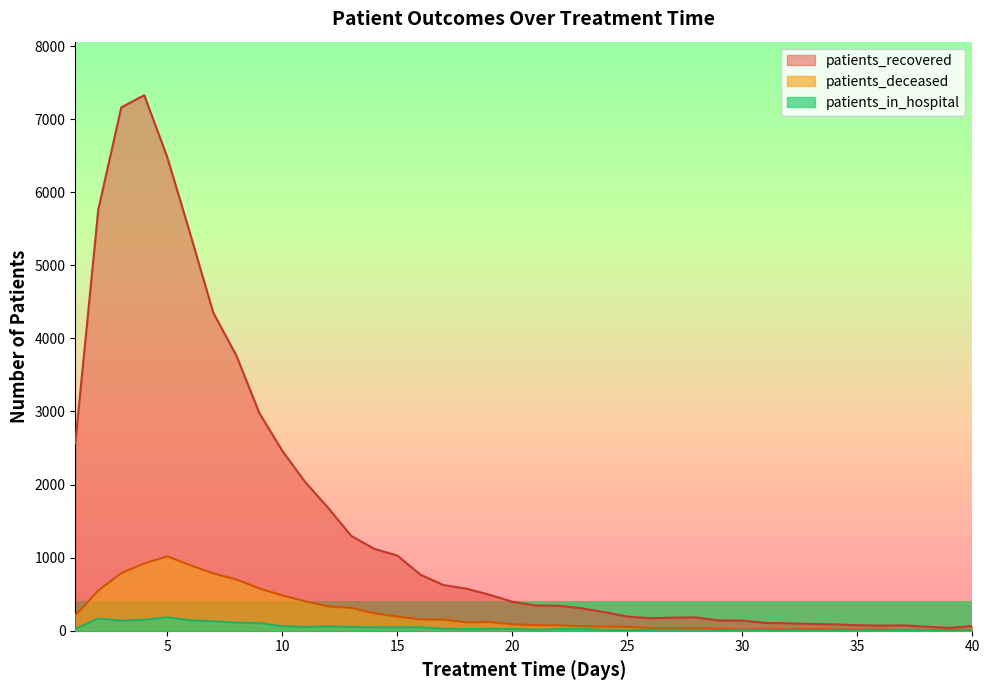

Reading right to left, list all the values displayed in this chart.

patients_recovered: 65	39	56	74	71	76	88	93	102	107	139	140	182	180	171	194	255	309	342	346	398	494	576	626	769	1029	1121	1297	1680	2033	2462	2980	3768	4351	5428	6479	7327	7160	5762	2565
patients_deceased: 10	10	7	8	17	16	21	23	18	24	21	27	38	30	37	53	57	60	76	77	89	119	115	153	154	195	239	313	332	403	485	579	703	785	897	1019	921	790	550	210
patients_in_hospital: 6	2	4	13	3	11	6	8	4	12	13	10	8	13	14	8	13	24	24	14	25	25	22	27	48	47	47	53	60	52	63	106	111	130	143	184	151	137	169	25